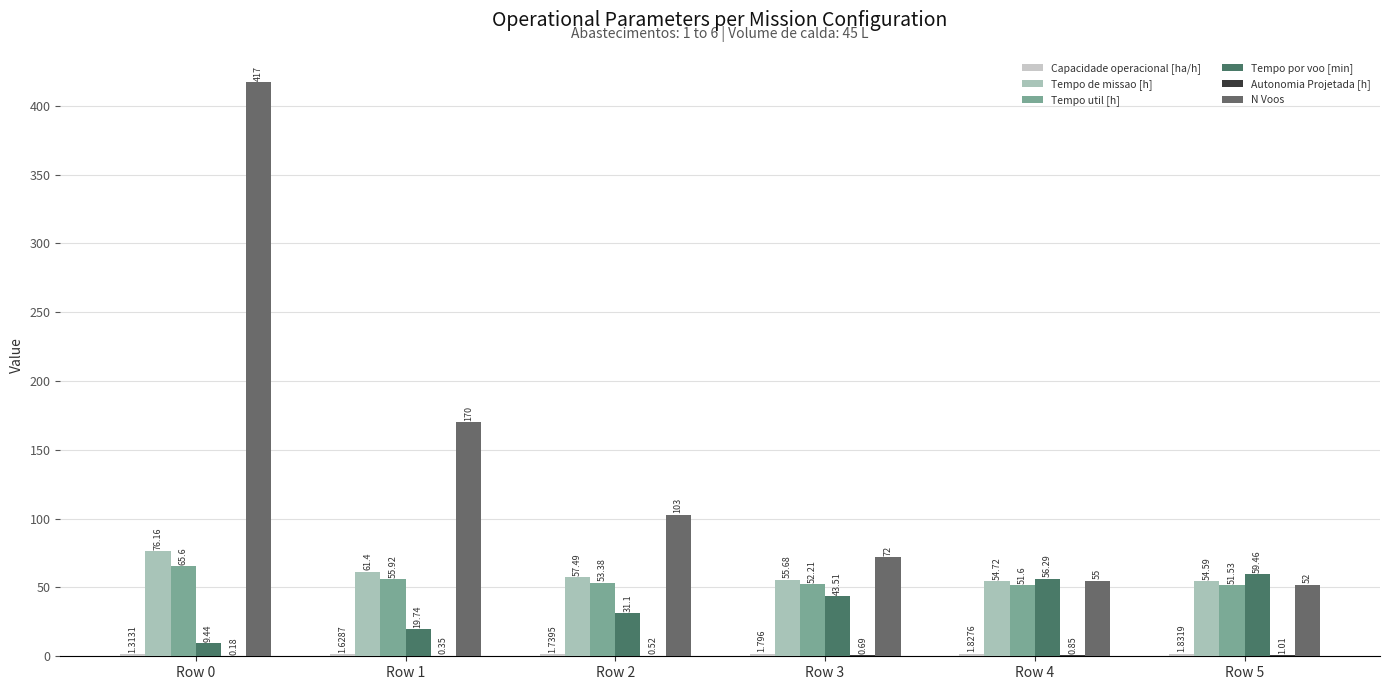

At which label is Tempo por voo [min] closest to 34?

Row 2